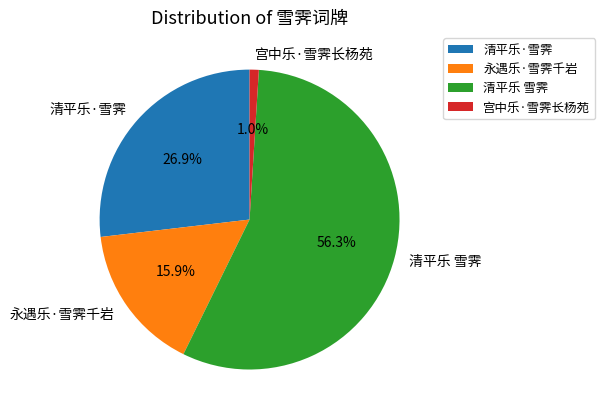

To the nearest percent, what portion does 清平乐 雪霁 represent?

56%